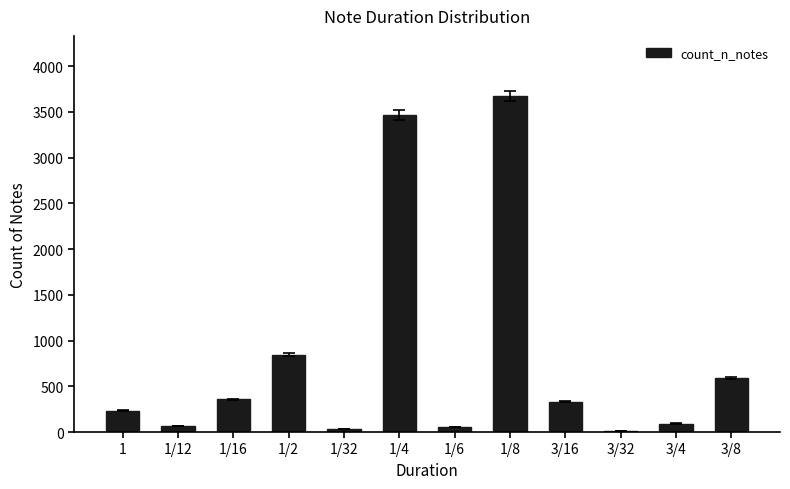

How many distinct data groups are displayed?

1